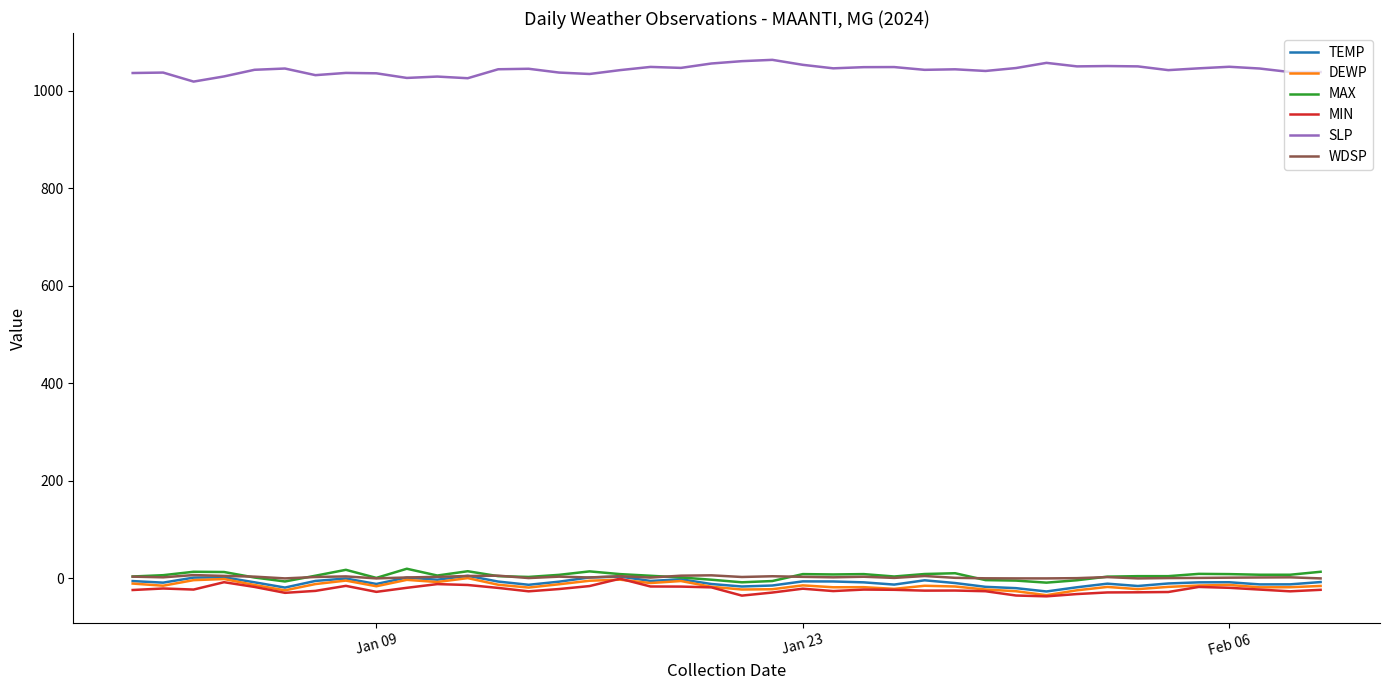

What is the greatest value displayed?

1063.6